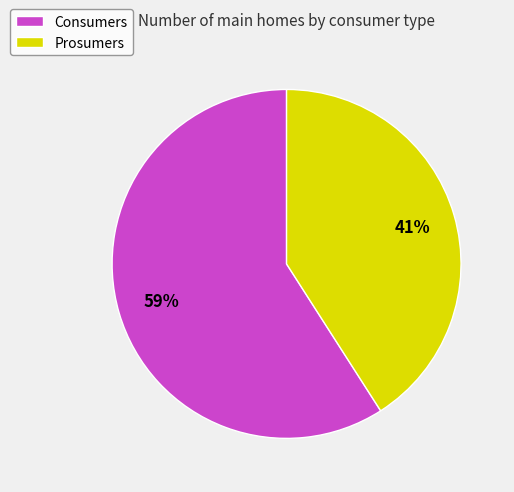

The Consumers slice represents 59% of the pie. True or false?

True